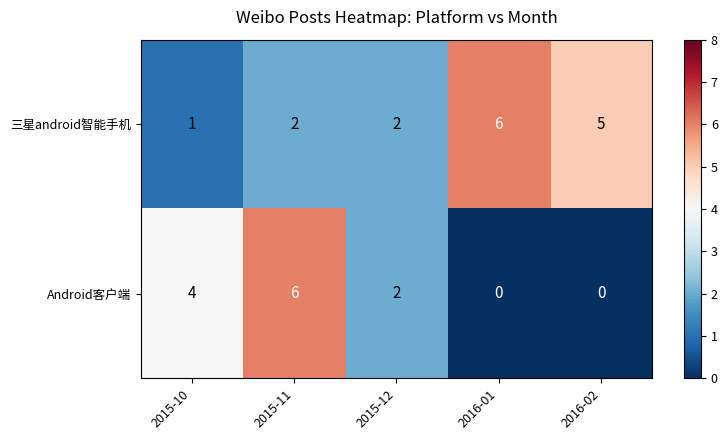

Which series has the largest total across all categories?

三星android智能手机